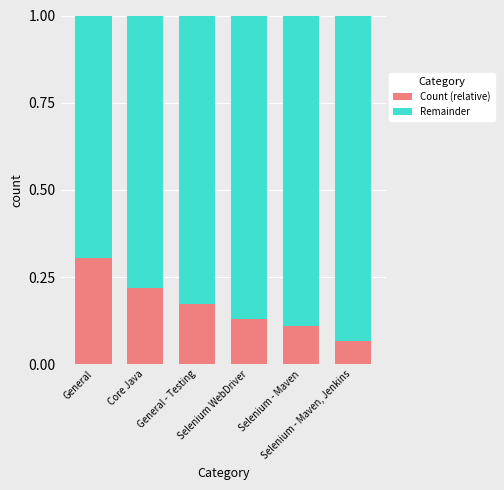

Count the Count (relative) values in the range 0 to 1.

6